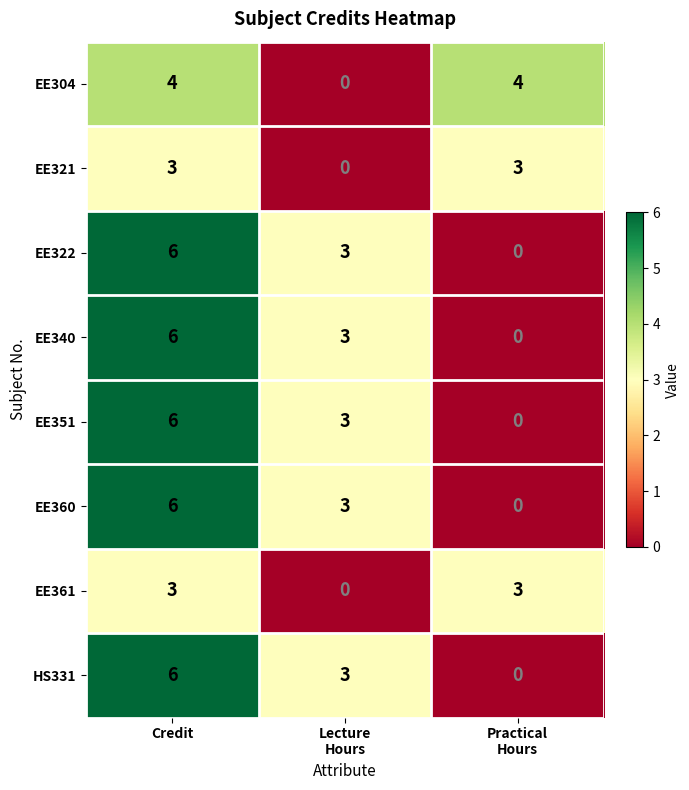

What is the difference between the highest and lowest values at Credit?

3